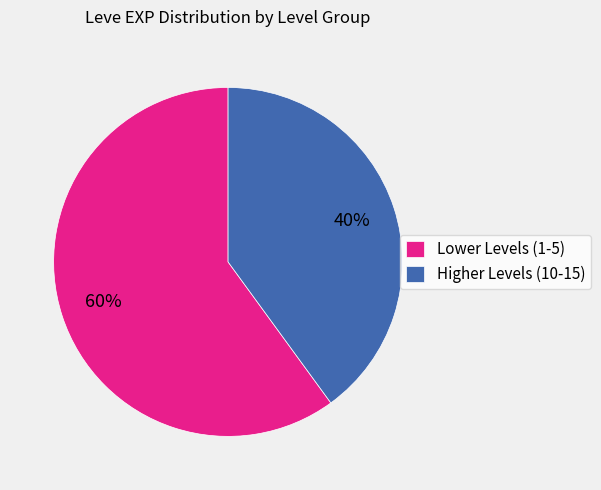

Does any single category account for the majority?

Yes